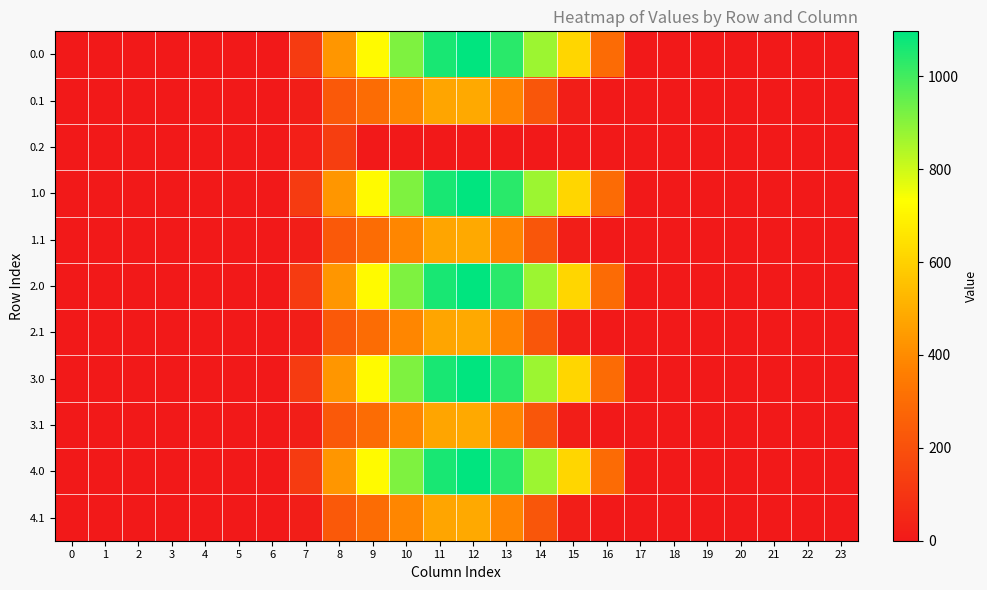

At how many categories does at least one series exceed 63?

10